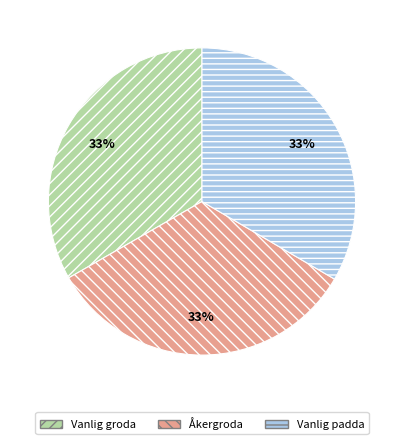

To the nearest percent, what portion does Vanlig padda represent?

33%